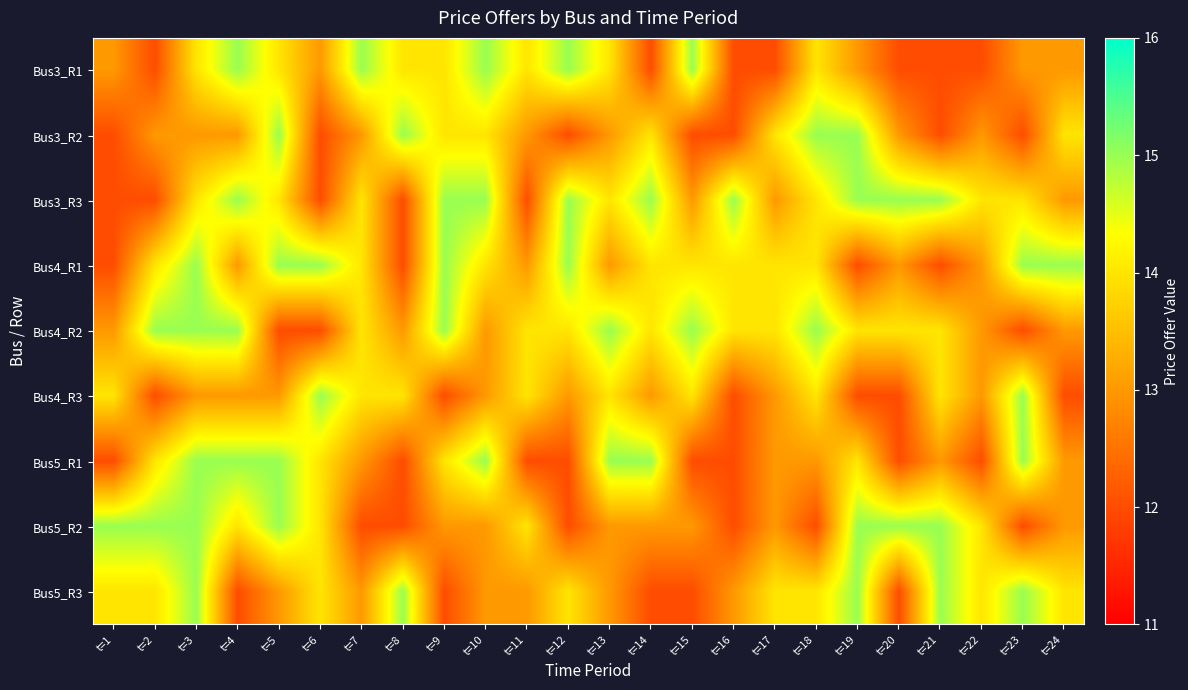

Which has a higher value, t=2 or t=20?

t=2